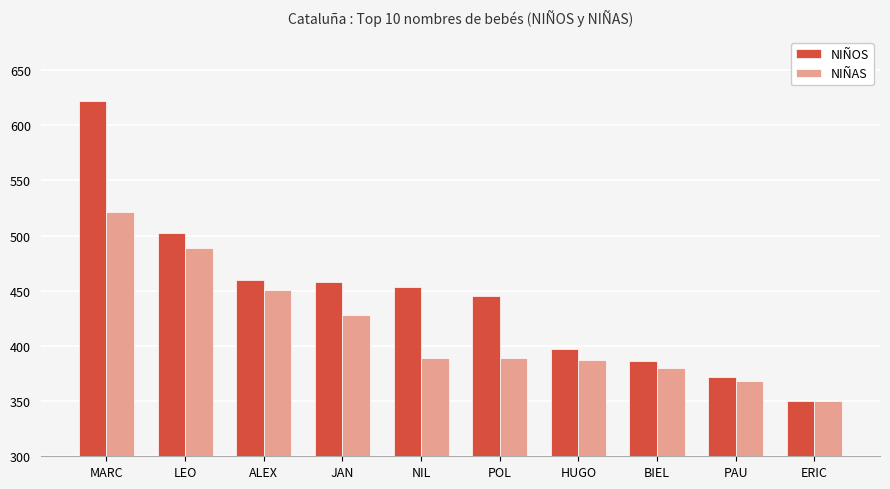

What is the label of the 3rd bar from the left?

ALEX